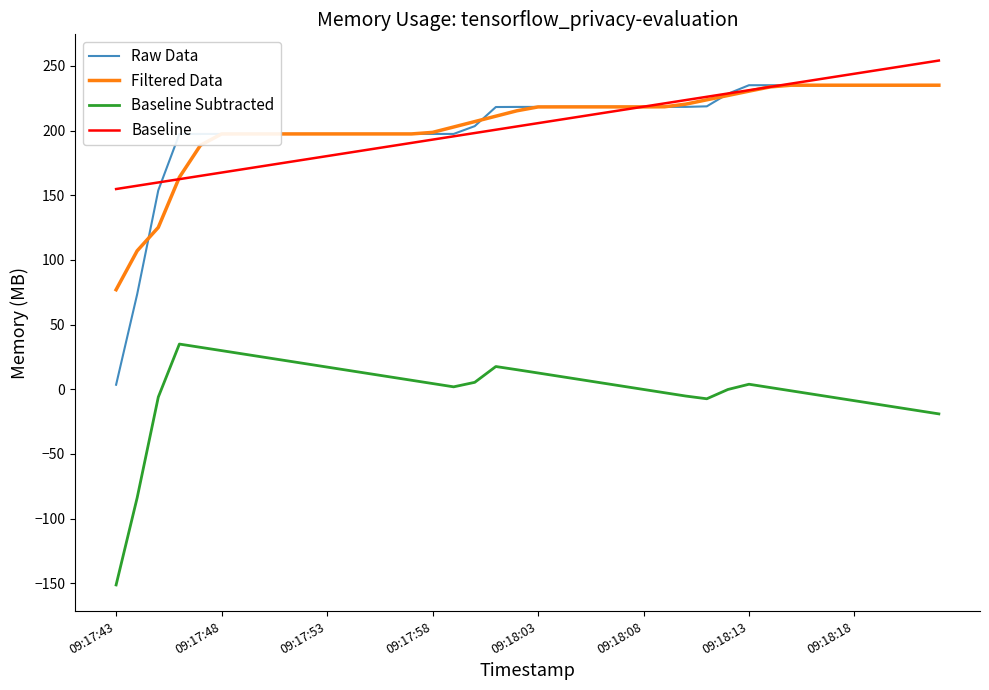

Which series ends up on top after the final intersection of Baseline and Raw Data?

Baseline